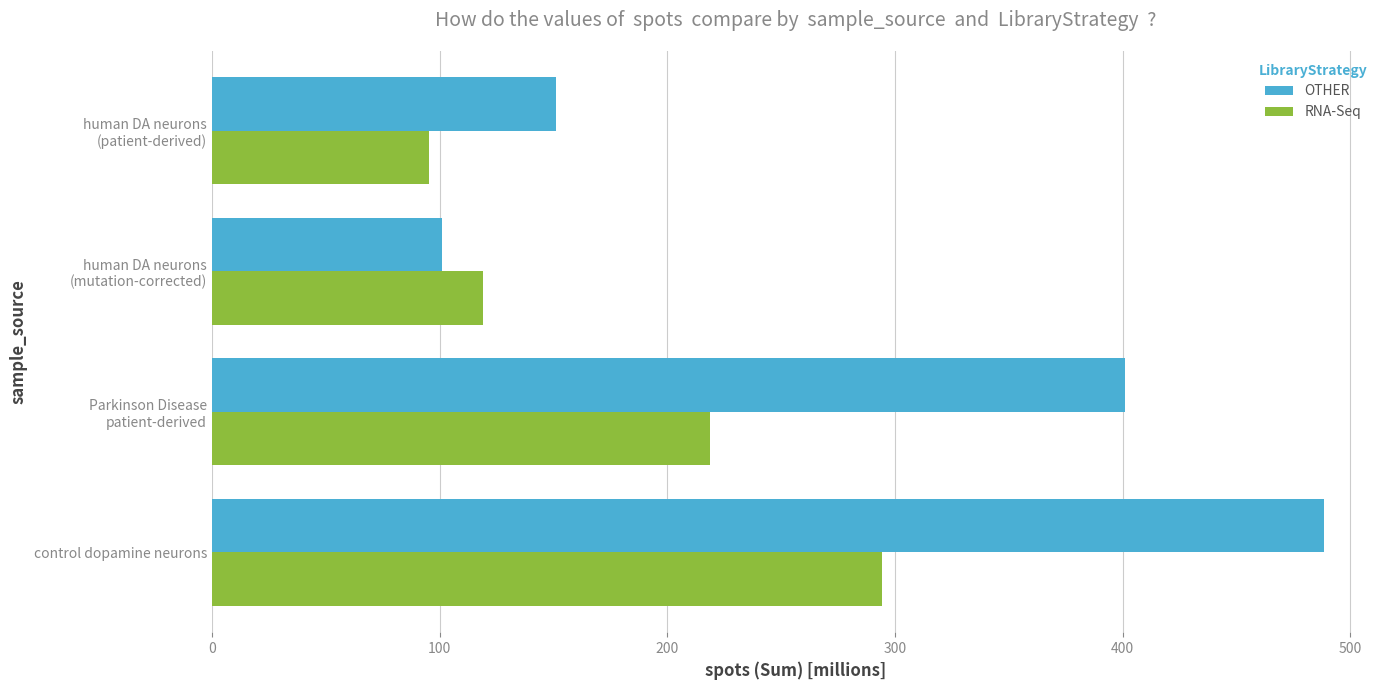

What is the difference between the highest and lowest values at control dopamine neurons?

194.4